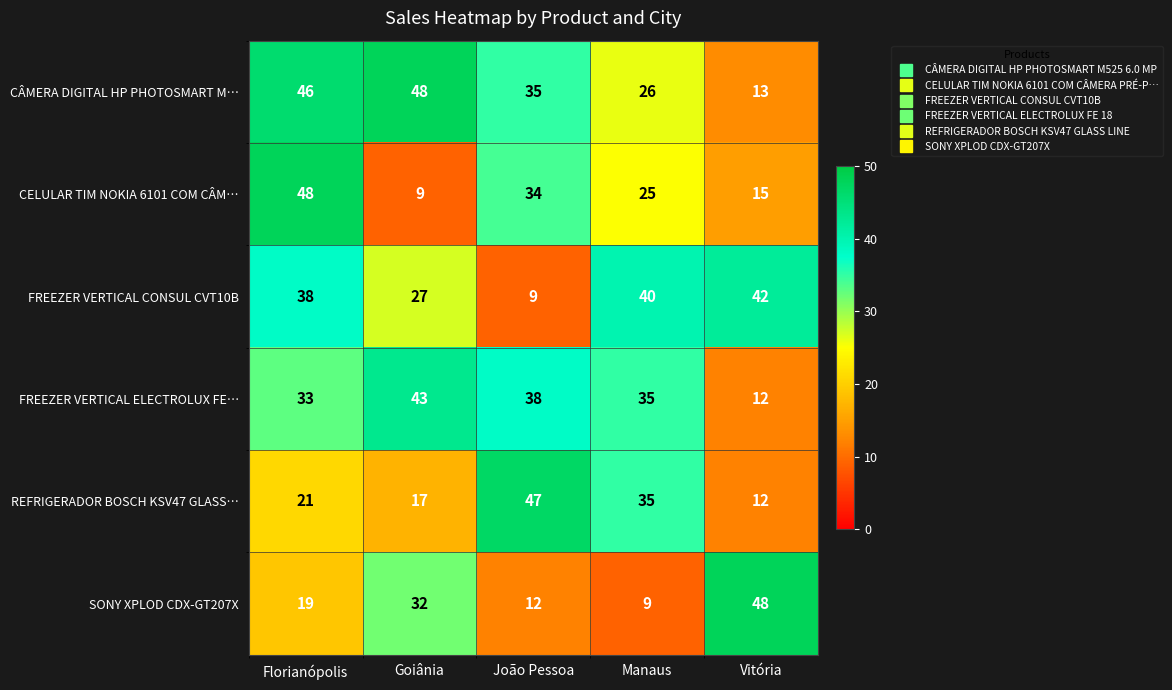

What is the sum of the CELULAR TIM NOKIA 6101 COM CÂM… values at João Pessoa and Florianópolis?

82